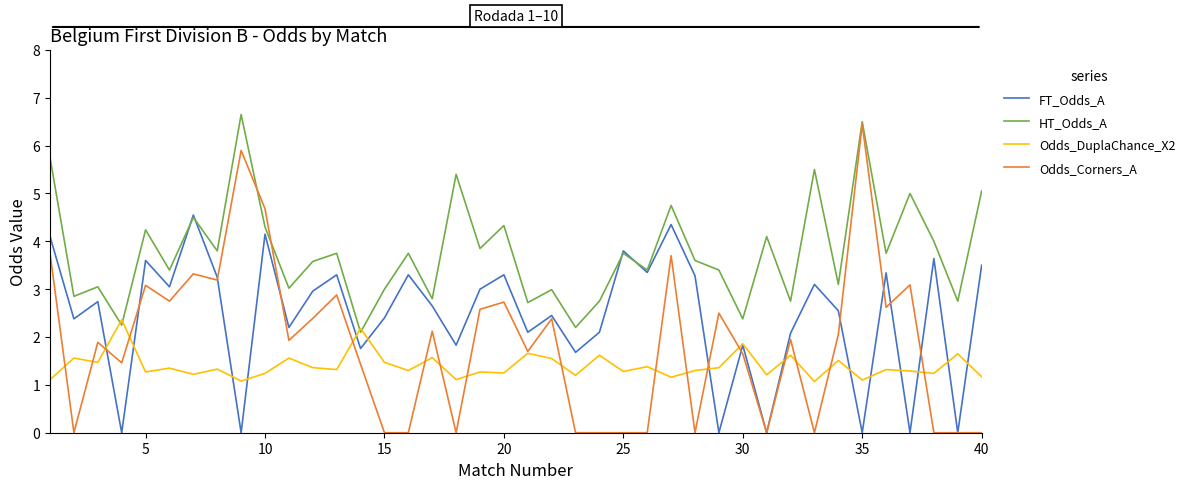

Count the number of data series in this chart.

4